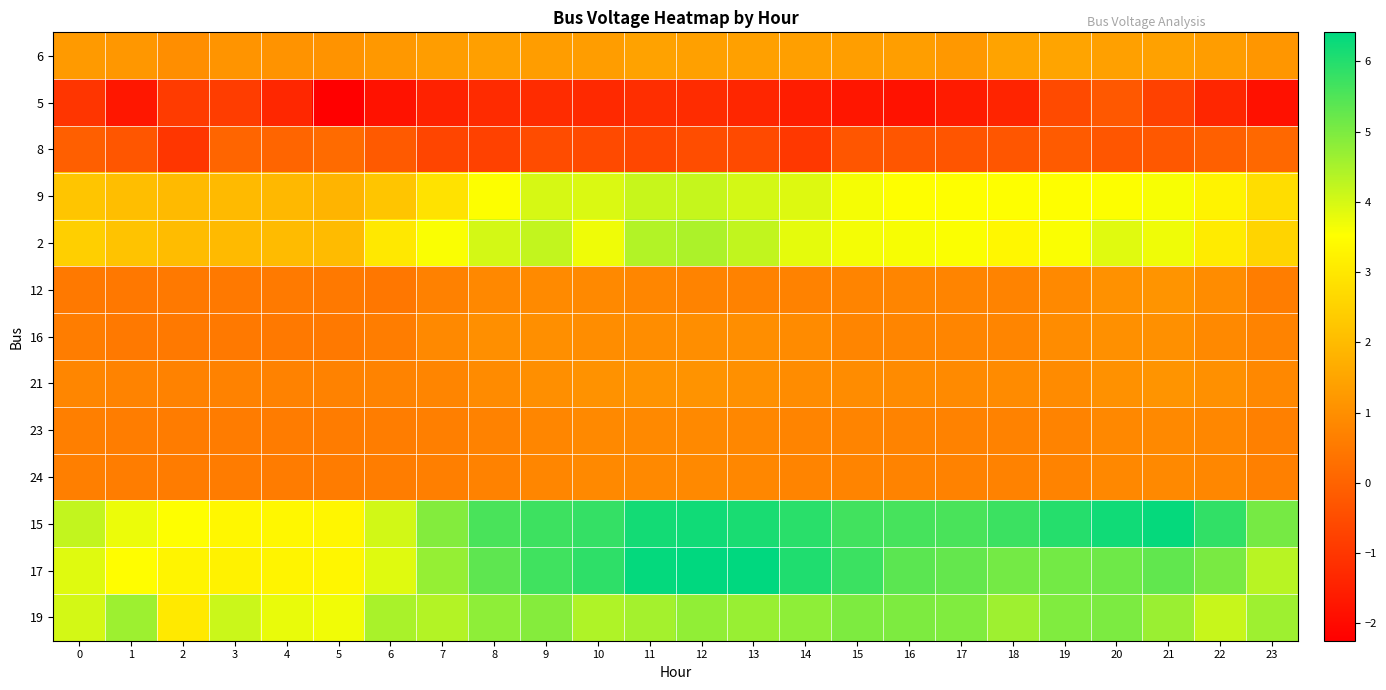

Reading left to right, extract all data points from this chart.

6: 0=1.2	1=1.2	2=1.0	3=1.1	4=1.1	5=1.1	6=1.2	7=1.3	8=1.4	9=1.3	10=1.3	11=1.4	12=1.4	13=1.4	14=1.4	15=1.3	16=1.3	17=1.2	18=1.5	19=1.5	20=1.4	21=1.4	22=1.3	23=1.2
5: 0=-1.0	1=-1.7	2=-0.9	3=-0.9	4=-1.4	5=-2.2	6=-1.8	7=-1.5	8=-1.3	9=-1.2	10=-1.3	11=-1.2	12=-1.2	13=-1.4	14=-1.6	15=-1.7	16=-1.8	17=-1.6	18=-1.4	19=-0.5	20=-0.2	21=-0.8	22=-1.4	23=-1.8
8: 0=-0.1	1=-0.3	2=-1.0	3=0.1	4=0.1	5=0.2	6=-0.2	7=-0.7	8=-0.8	9=-0.5	10=-0.5	11=-0.6	12=-0.5	13=-0.6	14=-1.0	15=-0.3	16=-0.3	17=-0.3	18=-0.3	19=-0.2	20=-0.3	21=-0.2	22=-0.0	23=0.1
9: 0=2.2	1=2.1	2=2.0	3=2.0	4=1.9	5=1.8	6=2.2	7=2.9	8=3.5	9=4.0	10=3.9	11=4.2	12=4.2	13=4.0	14=3.9	15=3.6	16=3.5	17=3.5	18=3.5	19=3.5	20=3.5	21=3.6	22=3.3	23=2.8
2: 0=2.5	1=2.2	2=2.0	3=2.0	4=2.0	5=2.0	6=3.0	7=3.6	8=4.0	9=4.2	10=3.7	11=4.4	12=4.5	13=4.2	14=3.8	15=3.6	16=3.6	17=3.6	18=3.3	19=3.6	20=3.9	21=3.7	22=3.1	23=2.6
12: 0=0.5	1=0.5	2=0.5	3=0.5	4=0.5	5=0.5	6=0.5	7=0.7	8=0.9	9=0.9	10=0.9	11=0.8	12=0.7	13=0.7	14=0.7	15=0.8	16=0.8	17=0.8	18=0.7	19=0.9	20=1.0	21=1.1	22=0.9	23=0.6
16: 0=0.6	1=0.5	2=0.5	3=0.5	4=0.5	5=0.5	6=0.6	7=0.9	8=1.0	9=1.0	10=1.0	11=1.0	12=1.0	13=1.0	14=0.9	15=0.8	16=0.8	17=0.8	18=0.8	19=0.9	20=1.0	21=1.0	22=0.9	23=0.7
21: 0=0.8	1=0.7	2=0.7	3=0.7	4=0.7	5=0.7	6=0.7	7=0.8	8=0.9	9=1.0	10=1.1	11=1.1	12=1.1	13=1.0	14=0.9	15=0.9	16=0.9	17=0.9	18=0.9	19=0.9	20=1.0	21=1.1	22=1.0	23=0.8
23: 0=0.6	1=0.6	2=0.6	3=0.6	4=0.6	5=0.6	6=0.6	7=0.6	8=0.7	9=0.8	10=0.9	11=0.9	12=0.9	13=0.8	14=0.8	15=0.7	16=0.7	17=0.7	18=0.7	19=0.7	20=0.8	21=0.9	22=0.8	23=0.7
24: 0=0.6	1=0.6	2=0.6	3=0.6	4=0.6	5=0.6	6=0.6	7=0.6	8=0.7	9=0.8	10=0.9	11=0.9	12=0.9	13=0.8	14=0.8	15=0.7	16=0.7	17=0.7	18=0.7	19=0.7	20=0.8	21=0.9	22=0.8	23=0.7
15: 0=4.2	1=3.7	2=3.5	3=3.4	4=3.3	5=3.3	6=4.0	7=4.9	8=5.6	9=5.7	10=5.8	11=6.2	12=6.2	13=6.1	14=5.9	15=5.7	16=5.6	17=5.6	18=5.7	19=6.0	20=6.2	21=6.3	22=5.9	23=5.1
17: 0=3.9	1=3.5	2=3.3	3=3.2	4=3.3	5=3.3	6=3.9	7=4.7	8=5.3	9=5.7	10=5.9	11=6.4	12=6.4	13=6.4	14=6.1	15=5.7	16=5.4	17=5.3	18=5.1	19=5.1	20=5.2	21=5.3	22=5.0	23=4.3
19: 0=4.0	1=4.6	2=3.0	3=4.1	4=3.8	5=3.7	6=4.5	7=4.4	8=4.8	9=4.9	10=4.4	11=4.5	12=4.8	13=4.7	14=4.8	15=5.0	16=5.0	17=4.9	18=4.6	19=5.0	20=5.0	21=4.7	22=4.2	23=4.6